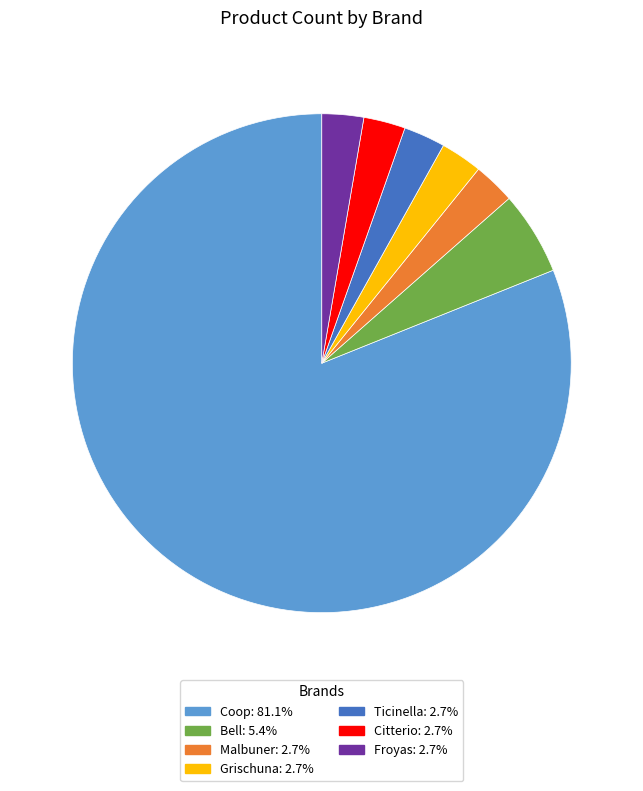

Does any single category account for the majority?

Yes